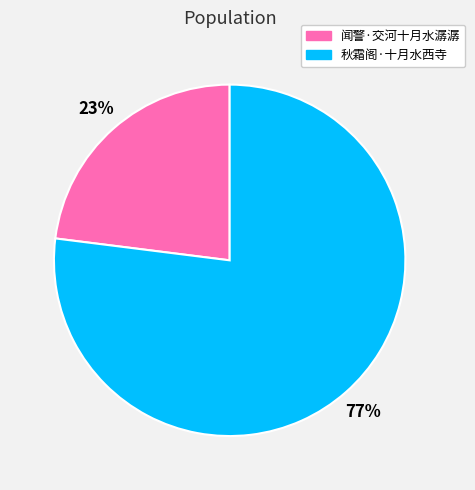

What percentage is the 秋霜阁·十月水西寺 slice, to the nearest percent?

77%